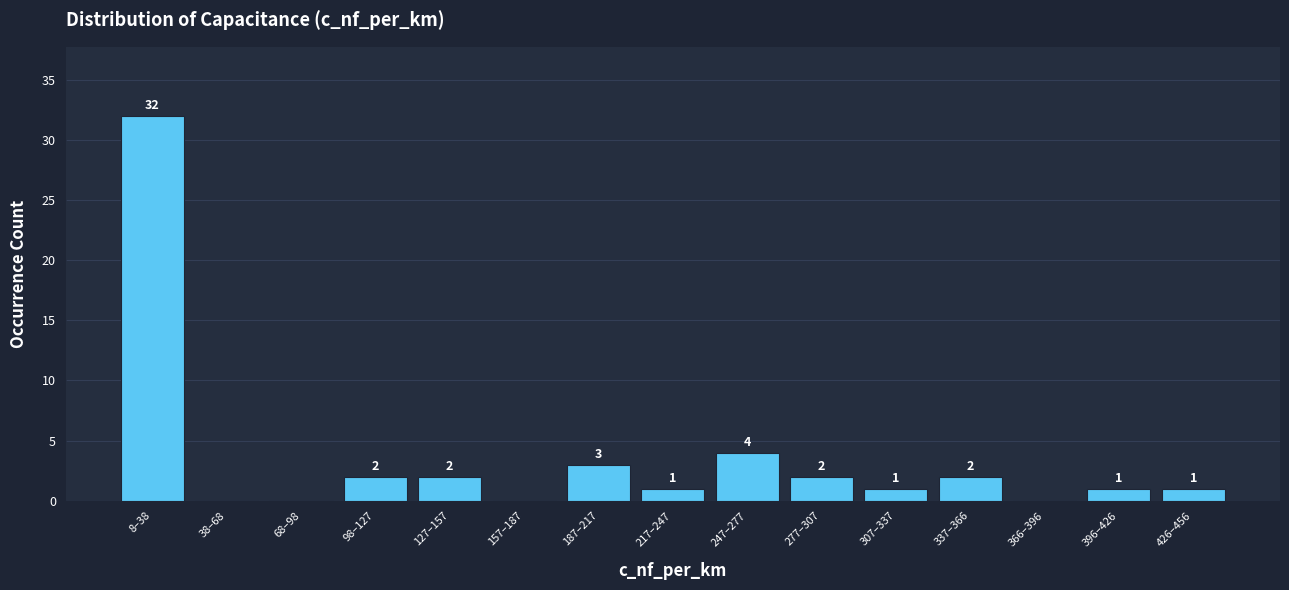

Reading left to right, extract all data points from this chart.

8–38=32	38–68=0	68–98=0	98–127=2	127–157=2	157–187=0	187–217=3	217–247=1	247–277=4	277–307=2	307–337=1	337–366=2	366–396=0	396–426=1	426–456=1